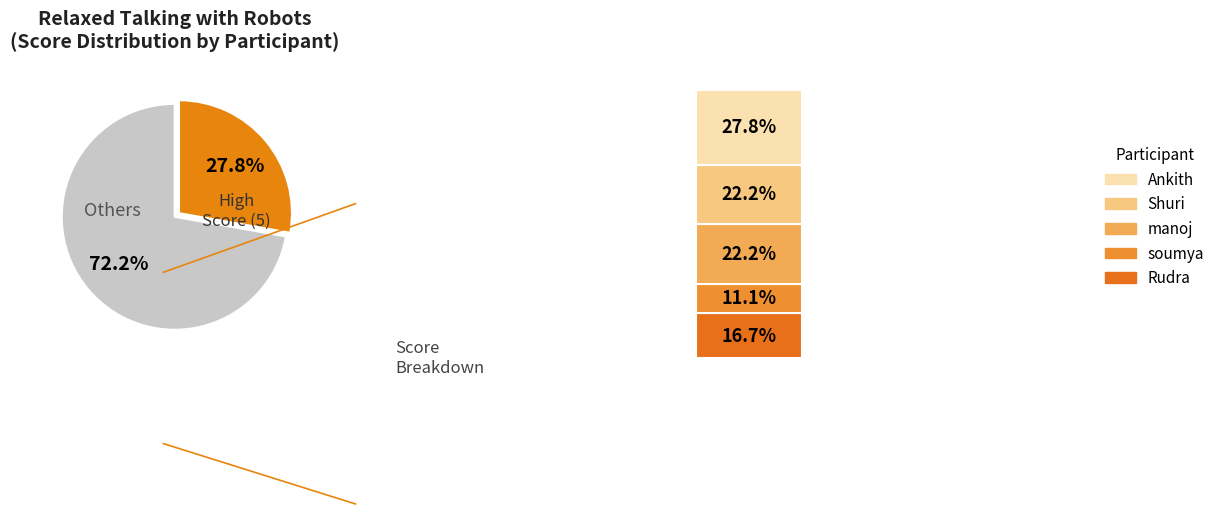

To the nearest percent, what percentage of the pie is Ankith?

28%